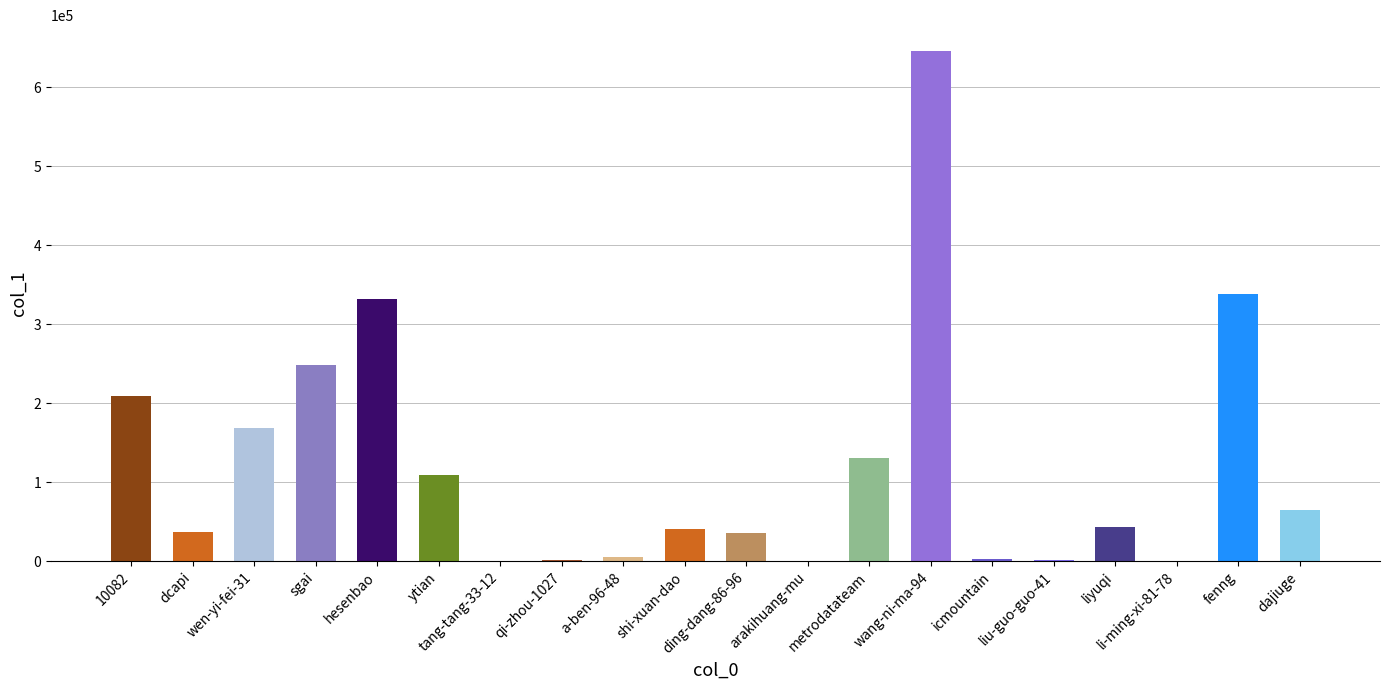

Where is the data nearest to the value 323039?

hesenbao